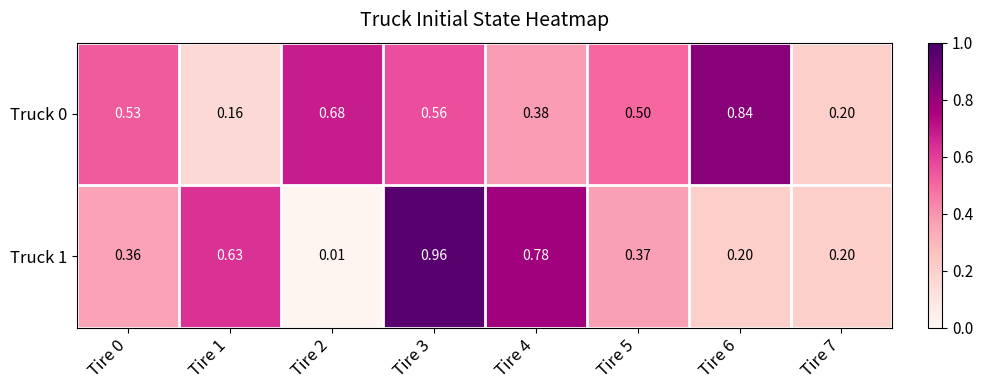

Is the value of Truck 1 at Tire 7 greater than the value of Truck 0 at Tire 4?

No